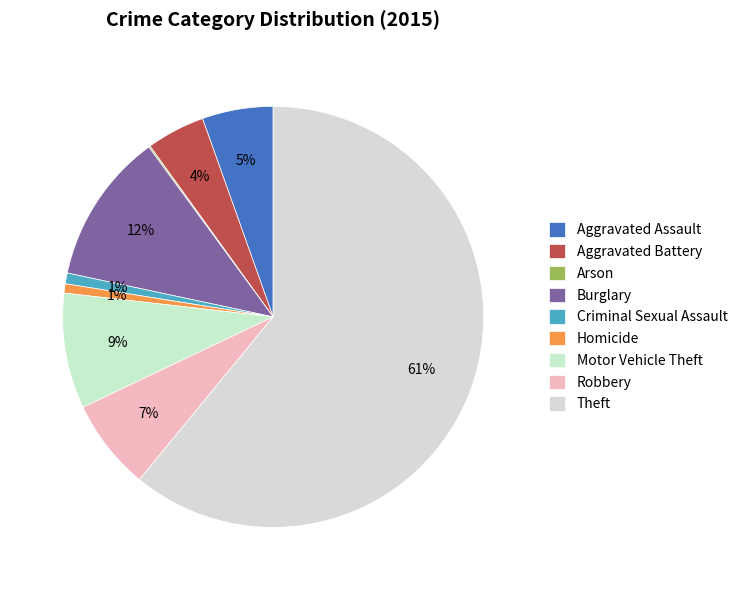

To the nearest percent, what percentage of the pie is Aggravated Assault?

5%